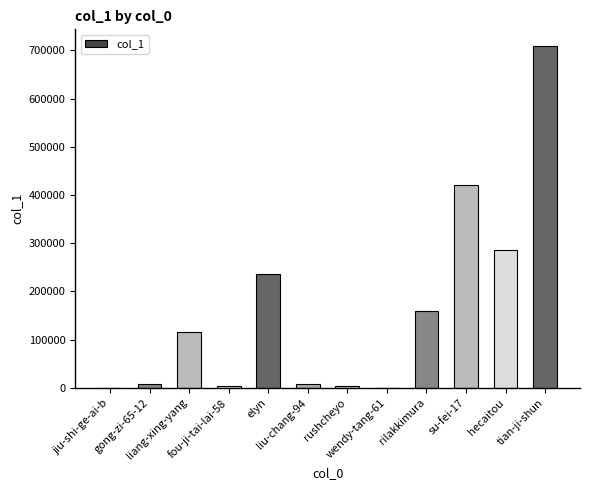

List the labels in order of value, largest first.

tian-ji-shun, su-fei-17, hecaitou, elyn, rilakkimura, liang-xing-yang, liu-chang-94, gong-zi-65-12, fou-ji-tai-lai-58, rushcheyo, jiu-shi-ge-ai-b, wendy-tang-61